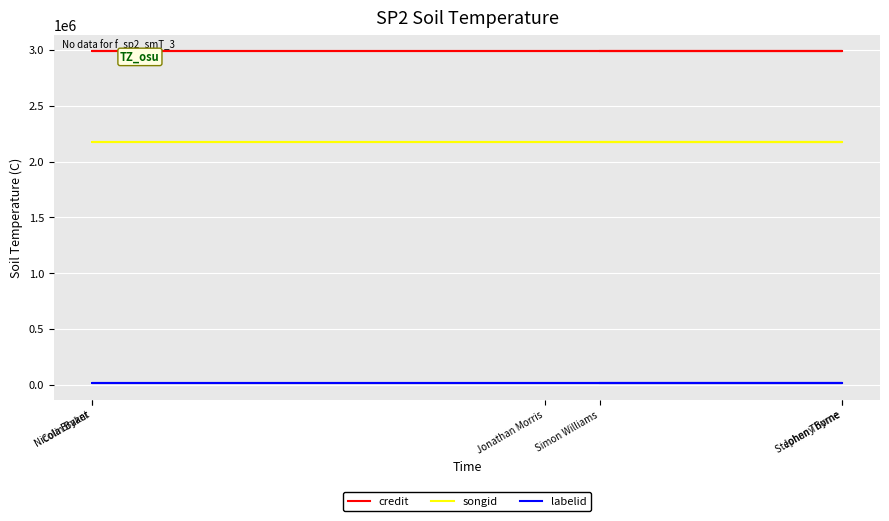

True or false: labelid has more than 0 interior local peaks.

False